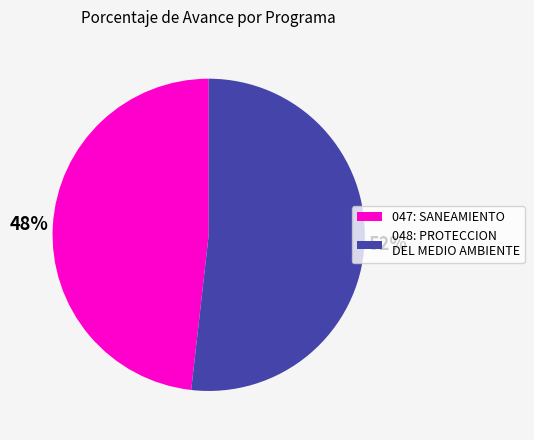

Do 047: SANEAMIENTO and 048: PROTECCION DEL MEDIO AMBIENTE together represent more than half of the pie?

Yes